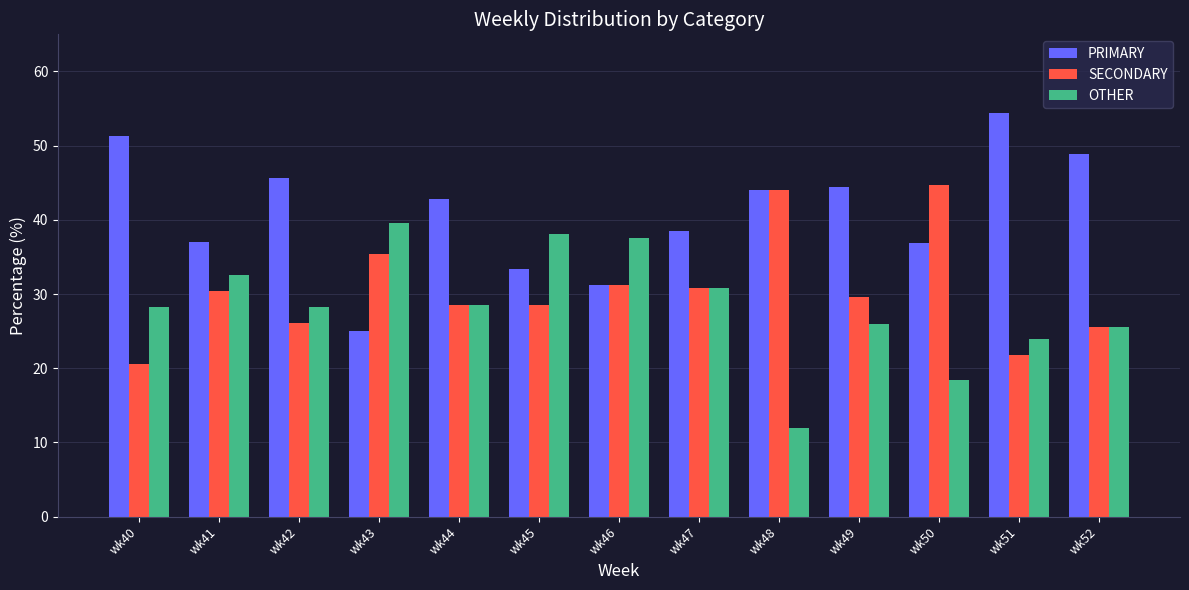

What is the smallest value displayed?

12.0